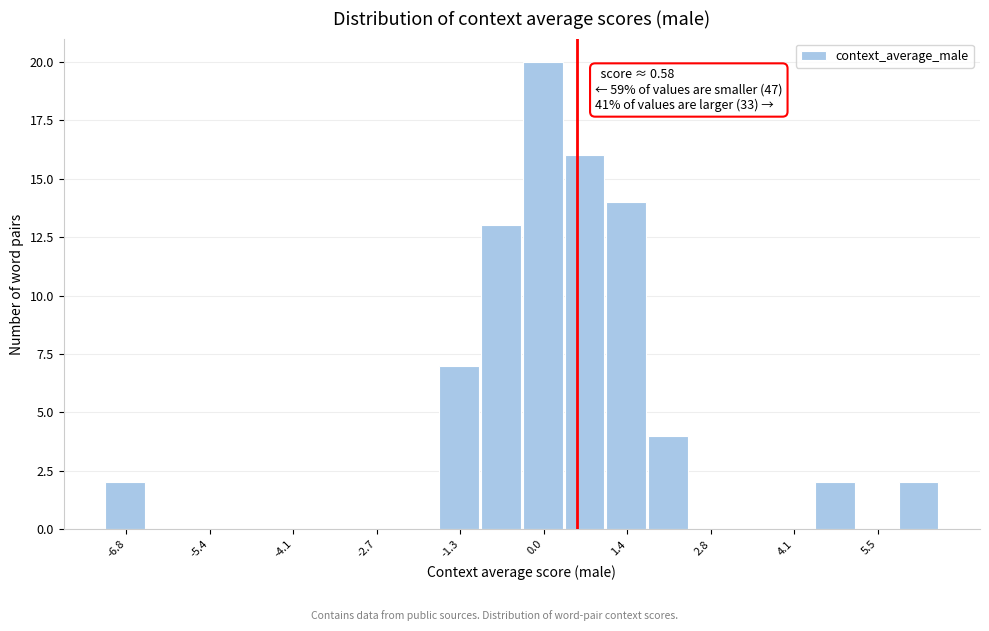

Around what value on the x-axis is the tallest bar? Give the approximate position of its centre, as read against the axis.

0.0